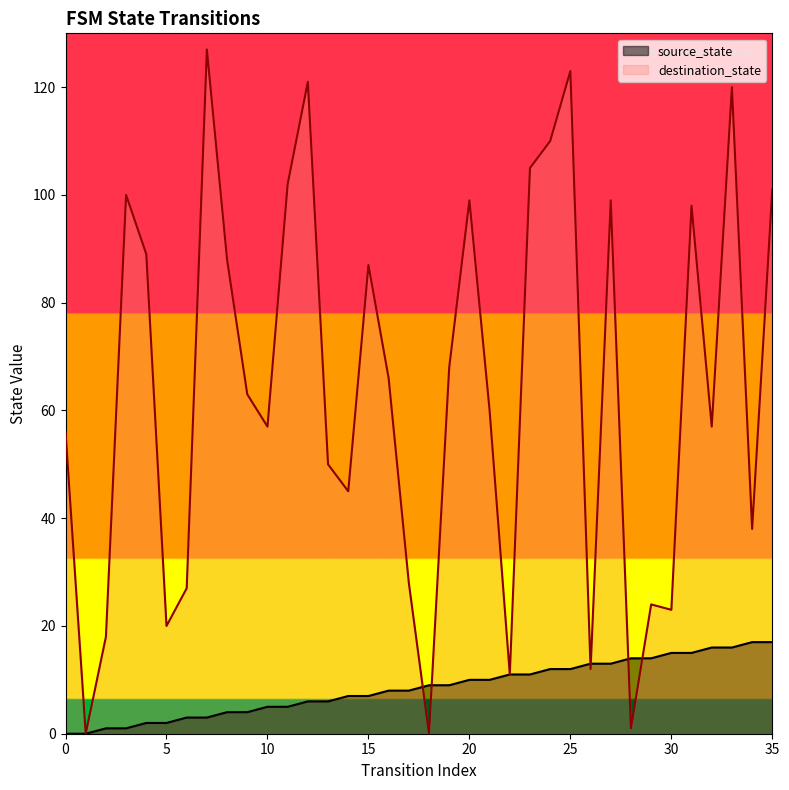

What is the sum of all destination_state values?

2293